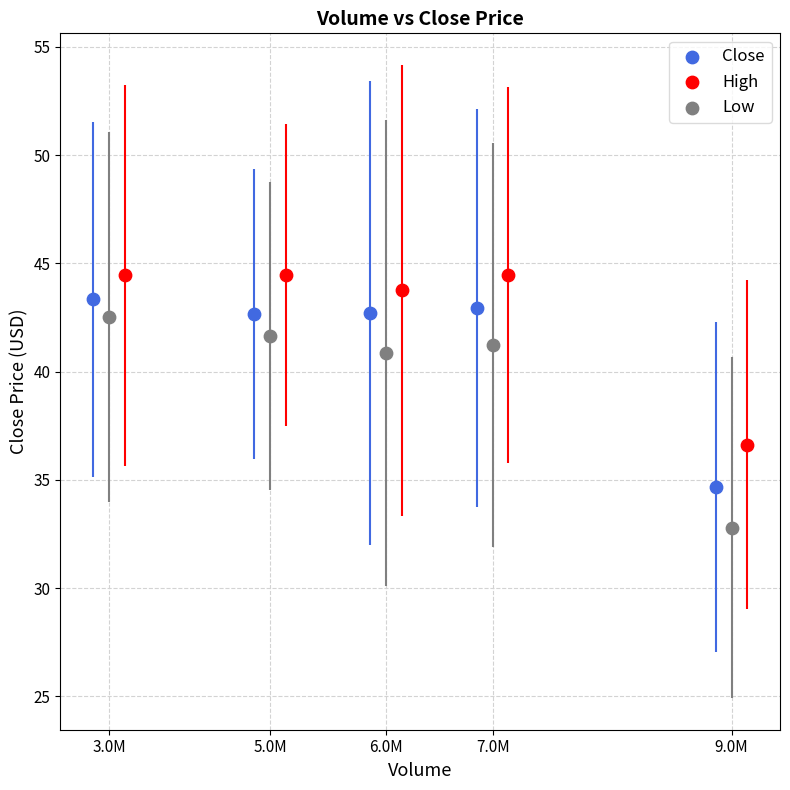

Which series reaches the minimum Y coordinate?

Low